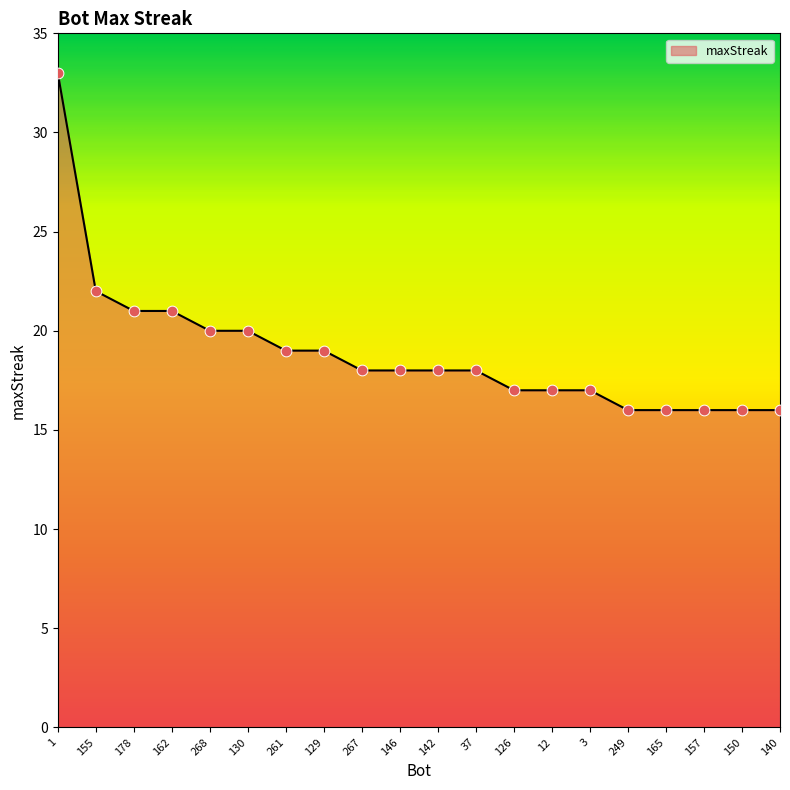

Which has a higher value, 178 or 130?

178